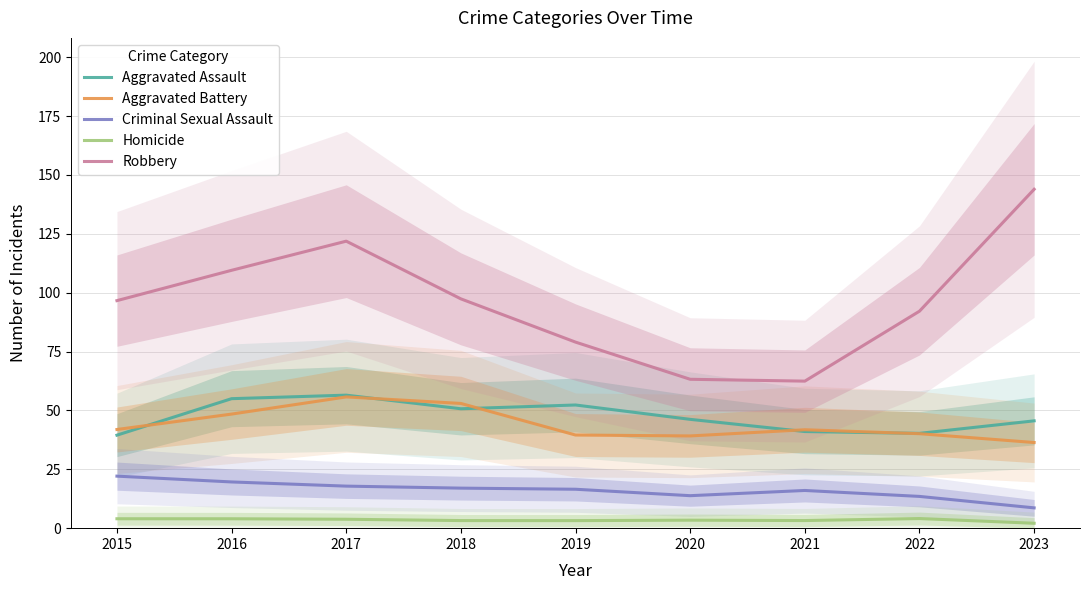

Where does the Aggravated Battery series first go above 41?

2015